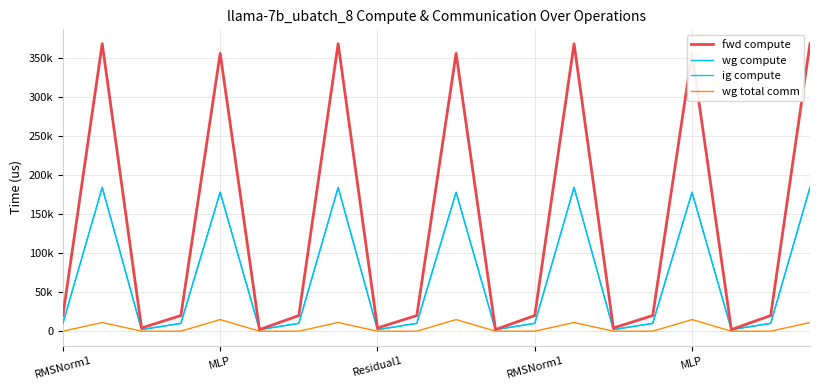

Does the chart display data point markers on the line(s)?

No